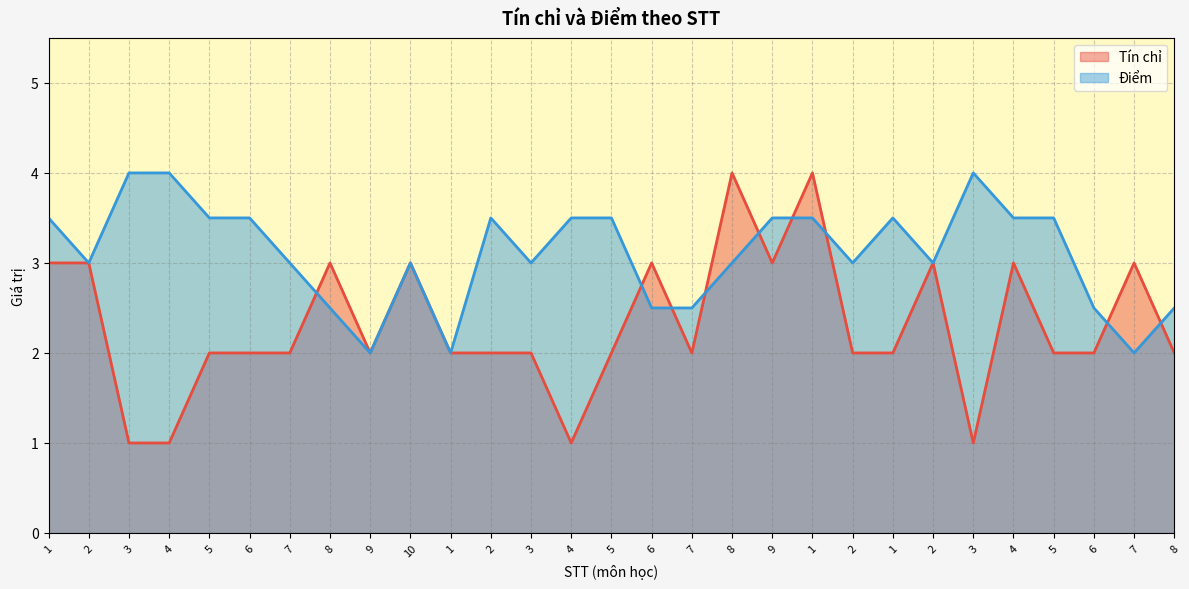

Reading left to right, extract all data points from this chart.

Tín chỉ: 3.0	3.0	1.0	1.0	2.0	2.0	2.0	3.0	2.0	3.0	2.0	2.0	2.0	1.0	2.0	3.0	2.0	4.0	3.0	4.0	2.0	2.0	3.0	1.0	3.0	2.0	2.0	3.0	2.0
Điểm: 3.5	3.0	4.0	4.0	3.5	3.5	3.0	2.5	2.0	3.0	2.0	3.5	3.0	3.5	3.5	2.5	2.5	3.0	3.5	3.5	3.0	3.5	3.0	4.0	3.5	3.5	2.5	2.0	2.5